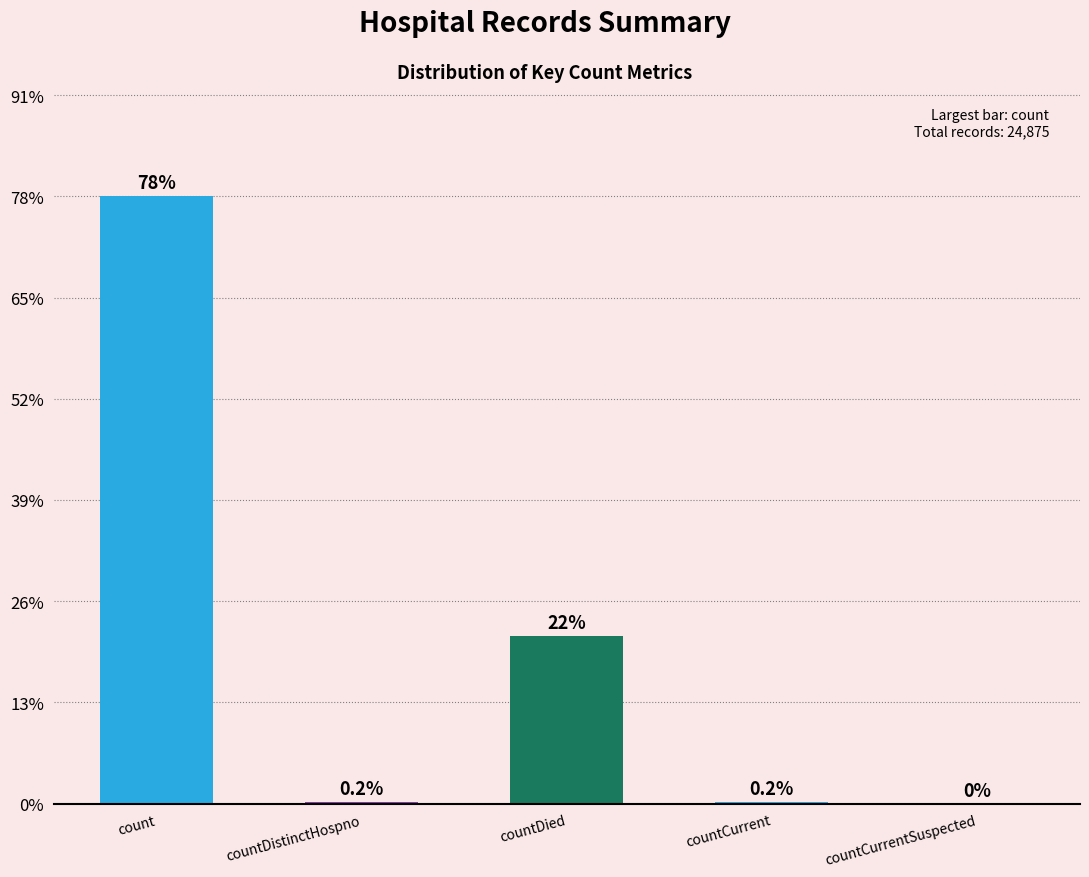

True or false: the data shows 0 at countCurrentSuspected.

True